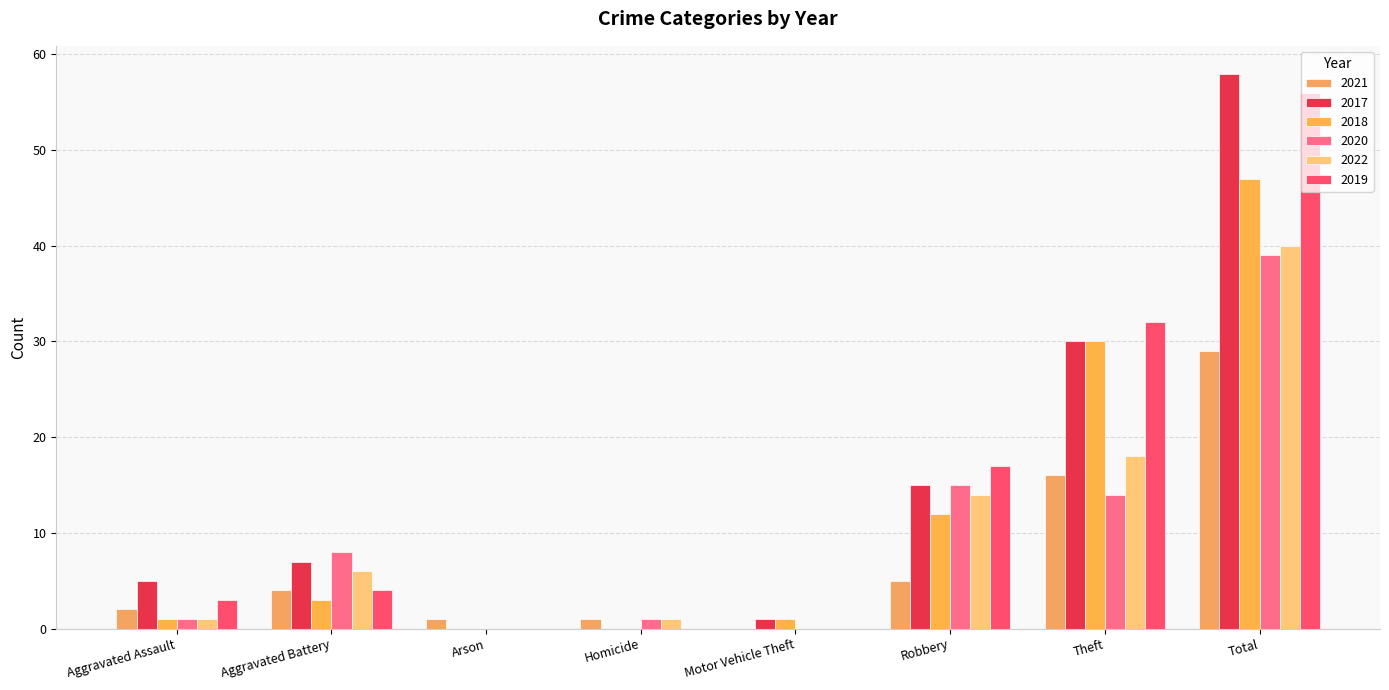

What is the value of the 2021 bar at the 6th from the left?

5